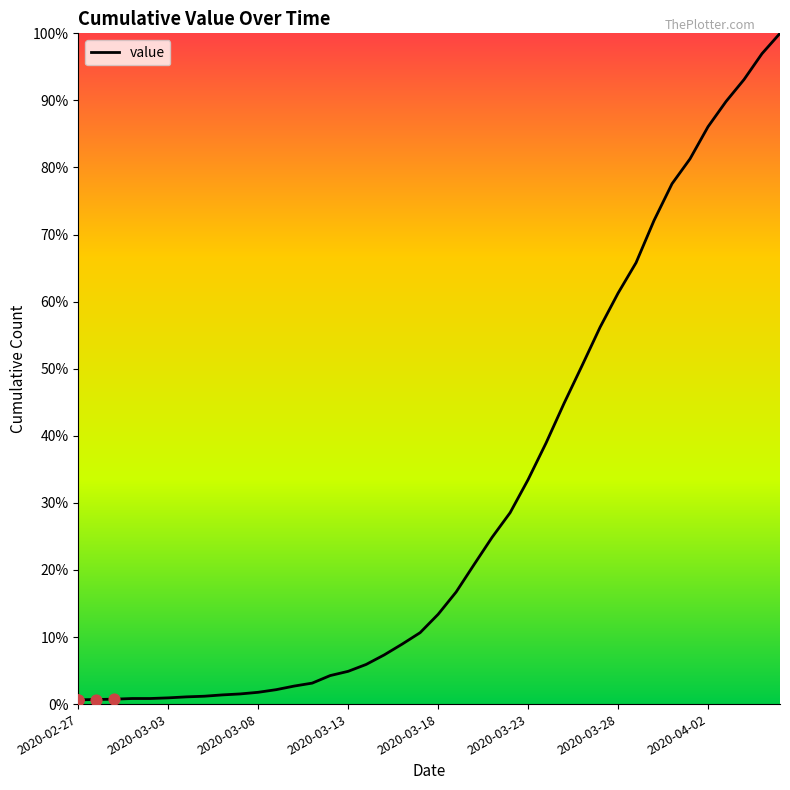

What is the maximum value shown in the chart?

100.0